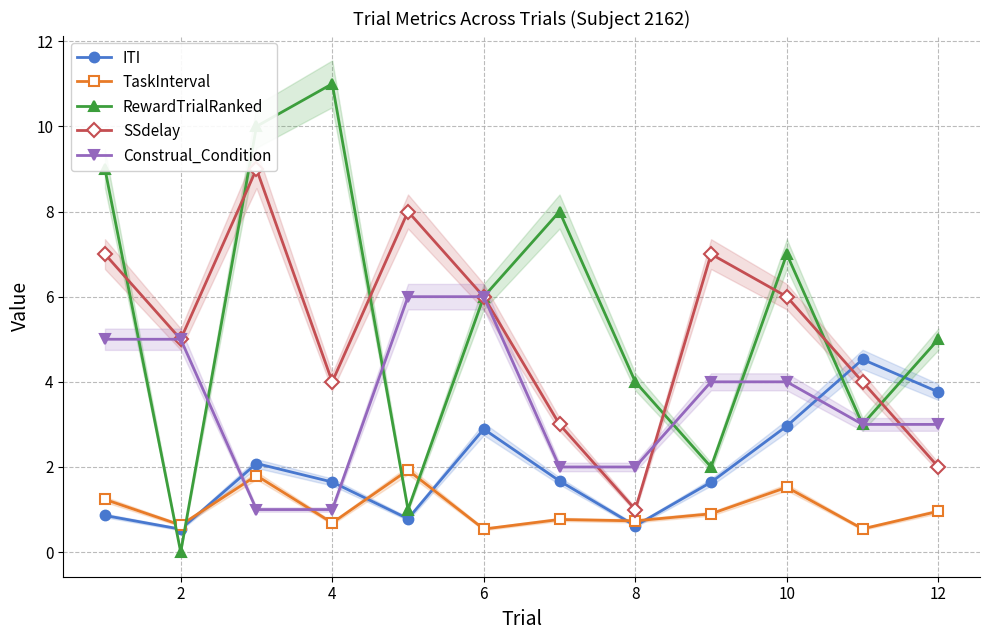

At how many categories does at least one series exceed 7?

5